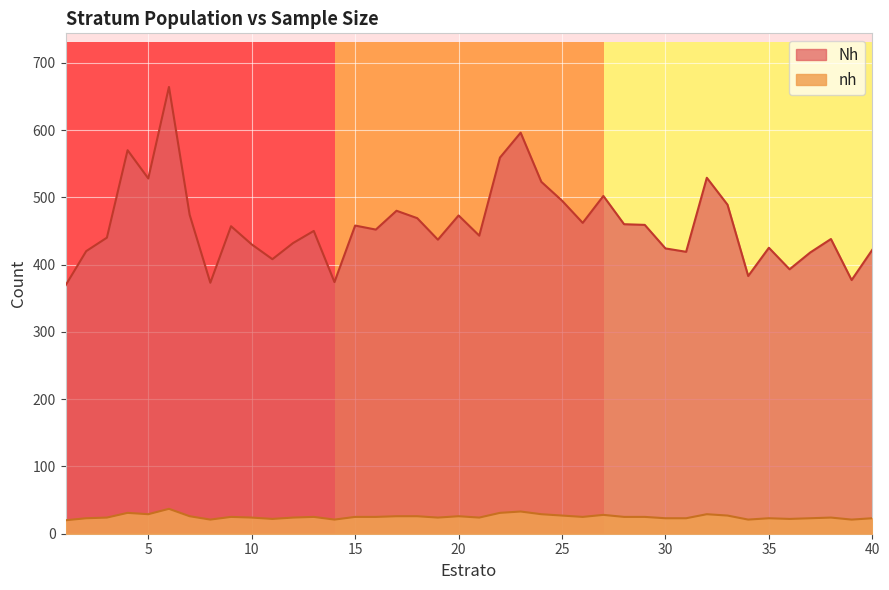

True or false: nh and Nh cross at least once.

False